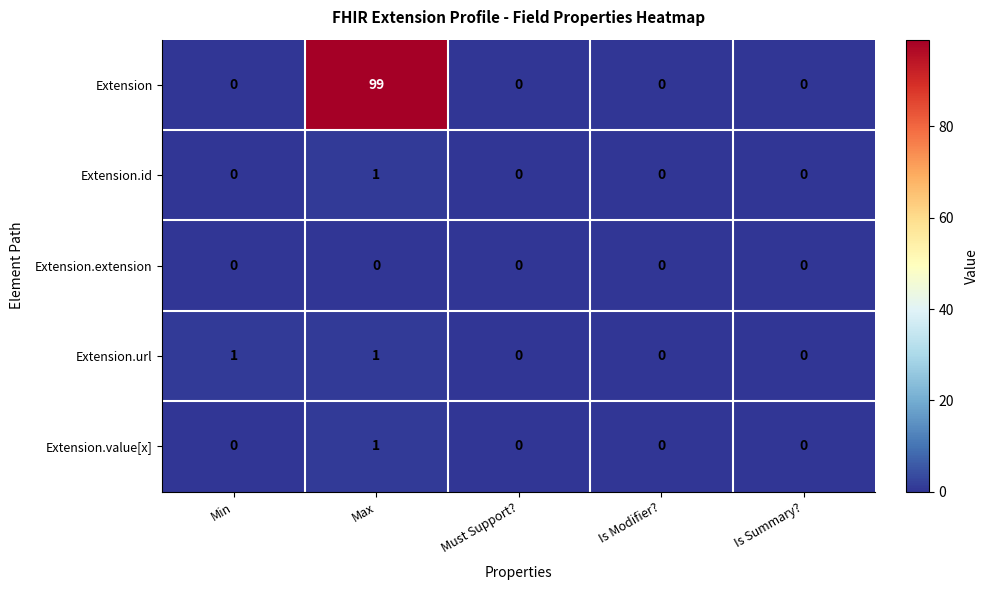

Between Max and Is Summary?, which series saw the biggest shift?

Extension